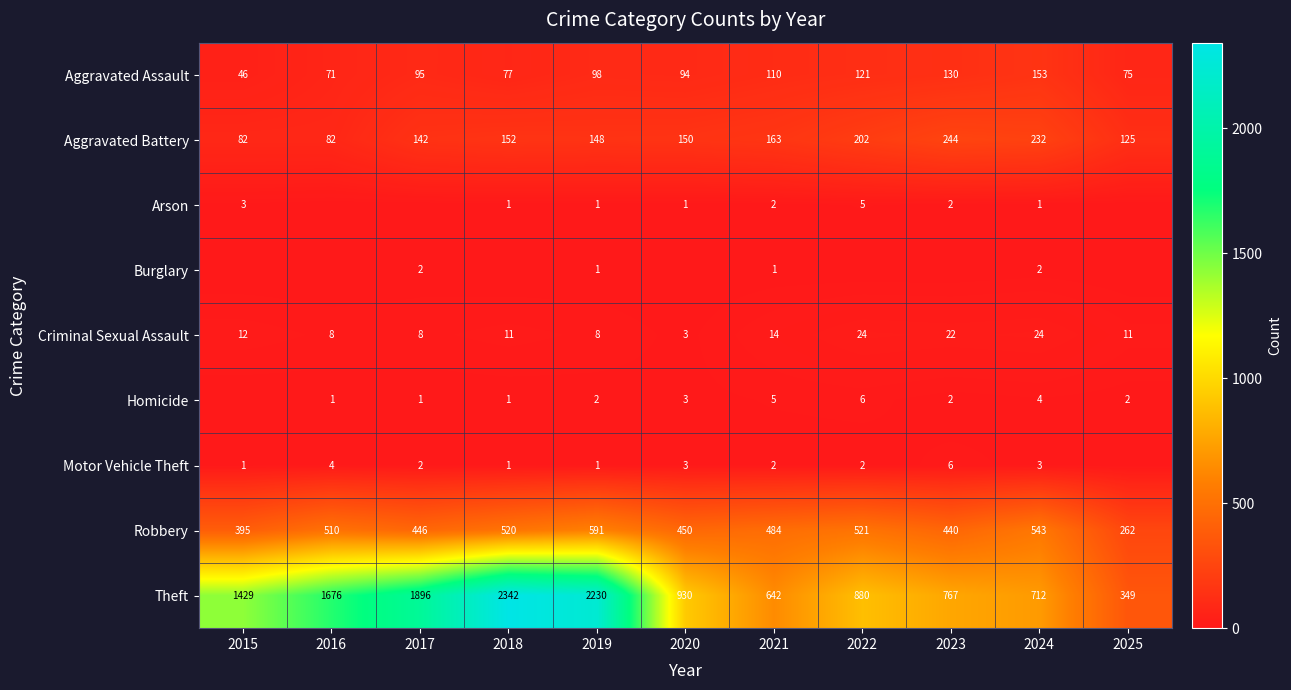

Is the value of Criminal Sexual Assault at 2022 greater than the value of Aggravated Battery at 2022?

No